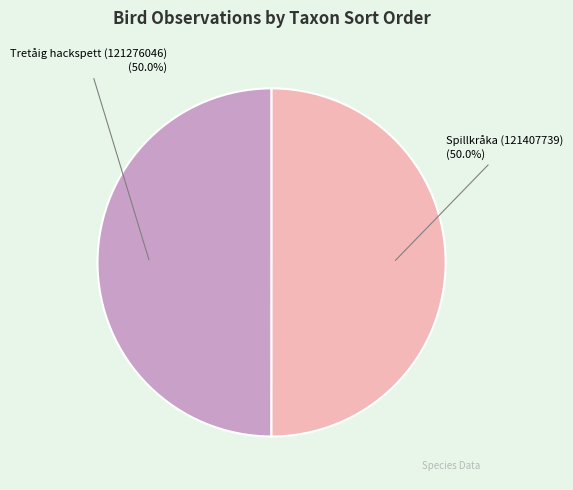

Approximately how many times larger is the value at Spillkråka (121407739) compared to Tretåig hackspett (121276046)?

1.0